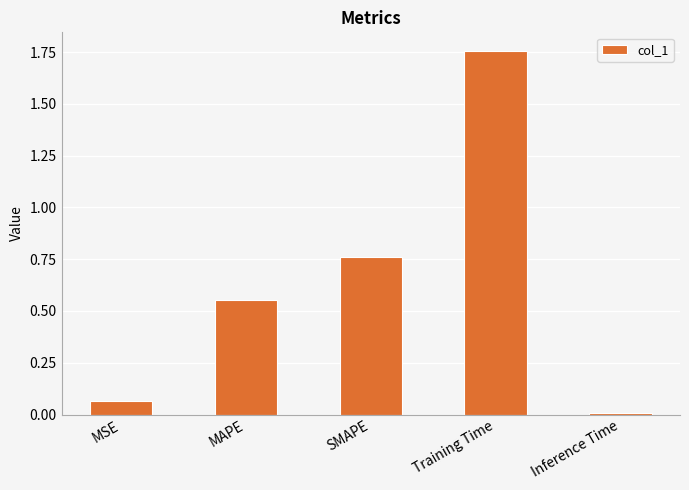

What is the sum of all values?

3.1